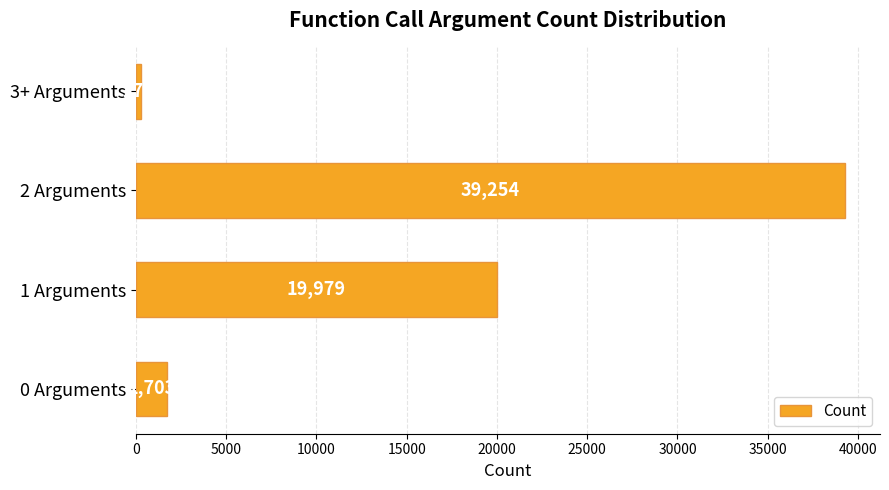

Does the chart contain stacked bars?

No